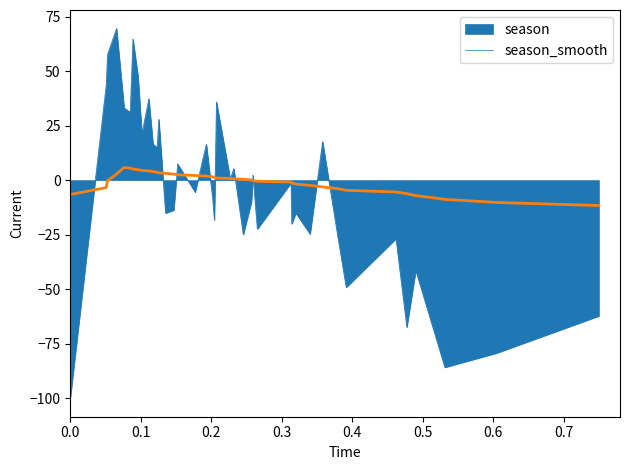

Rank the series by their maximum value, from highest to lowest.

season, season_smooth